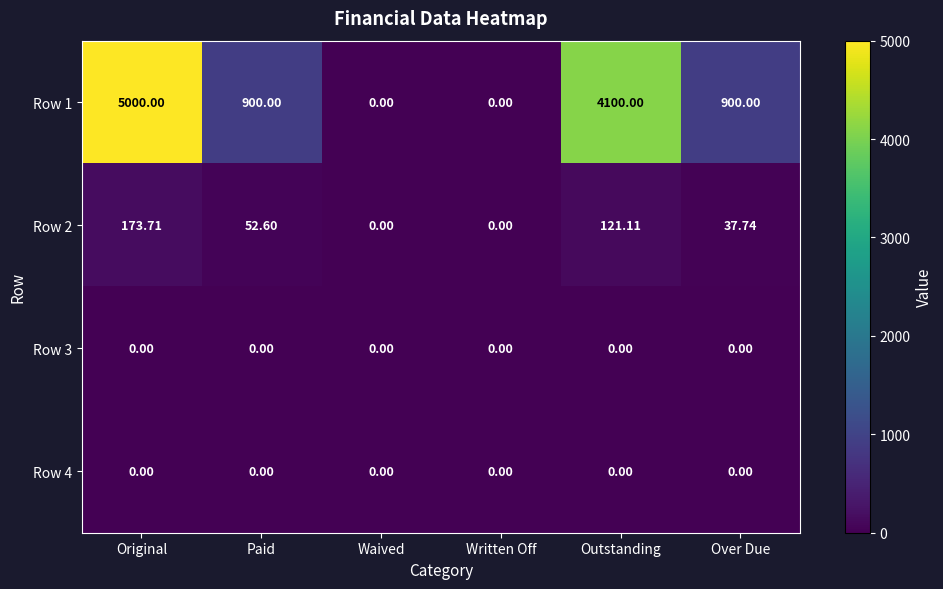

At how many categories does at least one series exceed 3128?

2